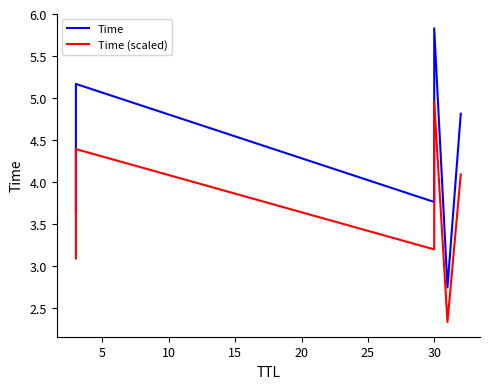

What is the value of the Time (scaled) point at the 5th from the left?

2.3